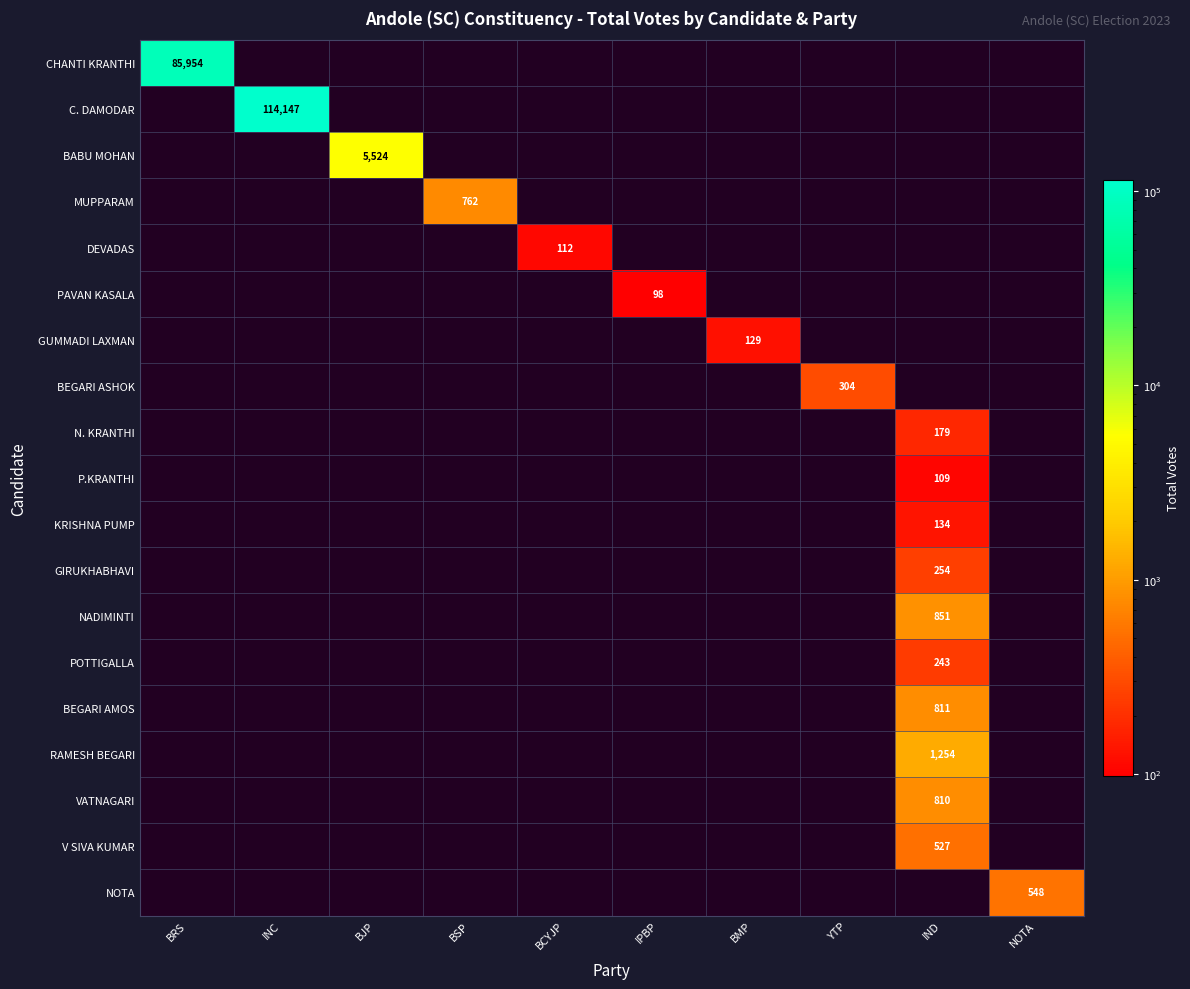

Rank the series at BSP from highest to lowest value.

CHANTI KRANTHI, C. DAMODAR, BABU MOHAN, MUPPARAM, DEVADAS, PAVAN KASALA, GUMMADI LAXMAN, BEGARI ASHOK, N. KRANTHI, P.KRANTHI, KRISHNA PUMP, GIRUKHABHAVI, NADIMINTI, POTTIGALLA, BEGARI AMOS, RAMESH BEGARI, VATNAGARI, V SIVA KUMAR, NOTA